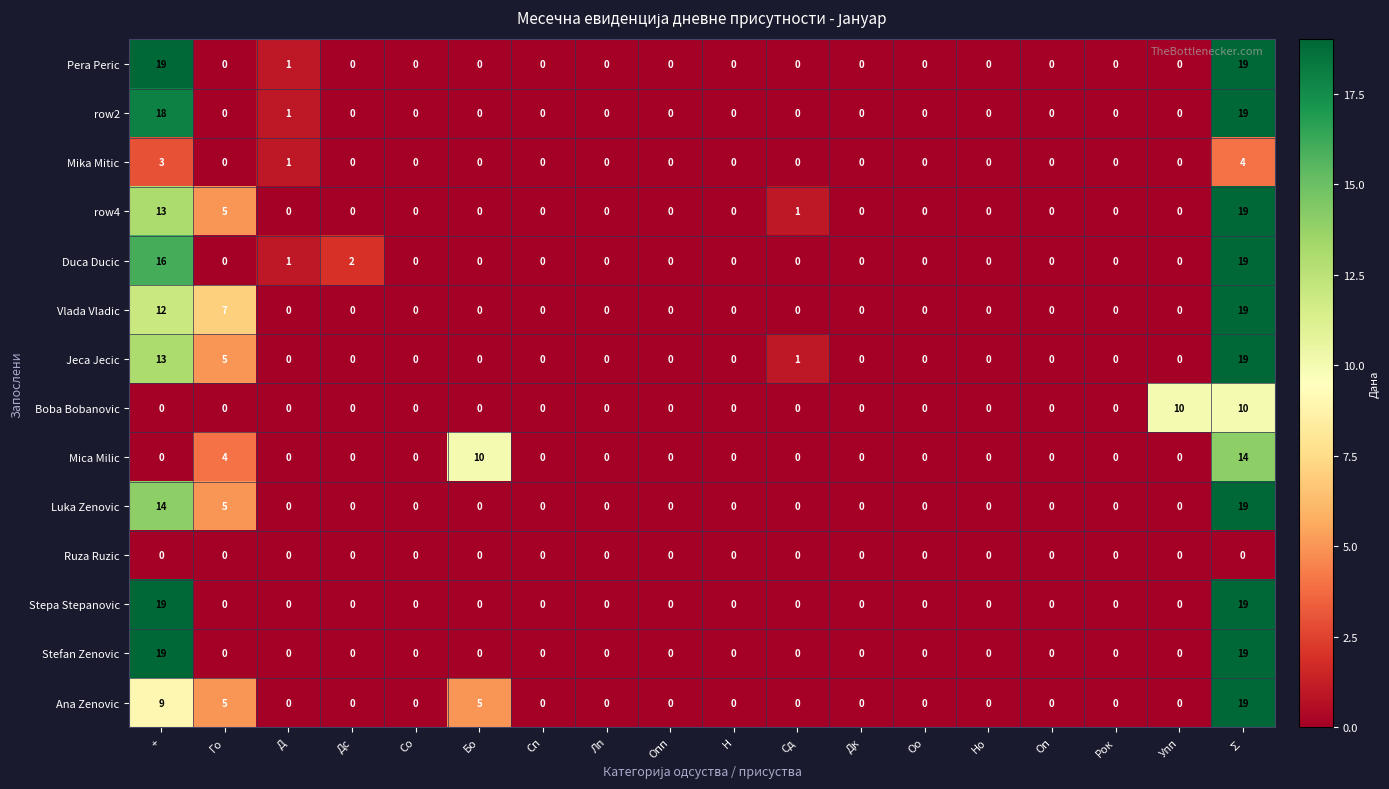

The value of Stepa Stepanovic at Опп is 0. True or false?

True